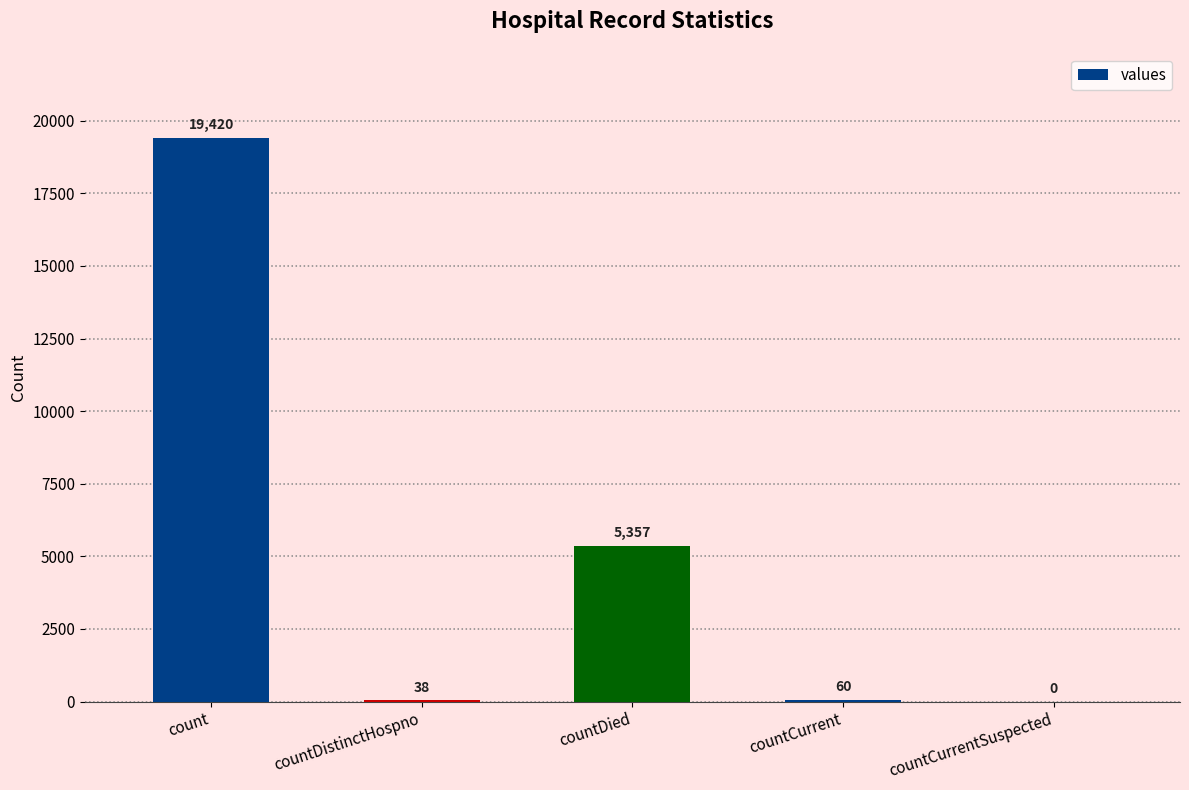

What is the sum of the values at countCurrentSuspected and countDied?

5357